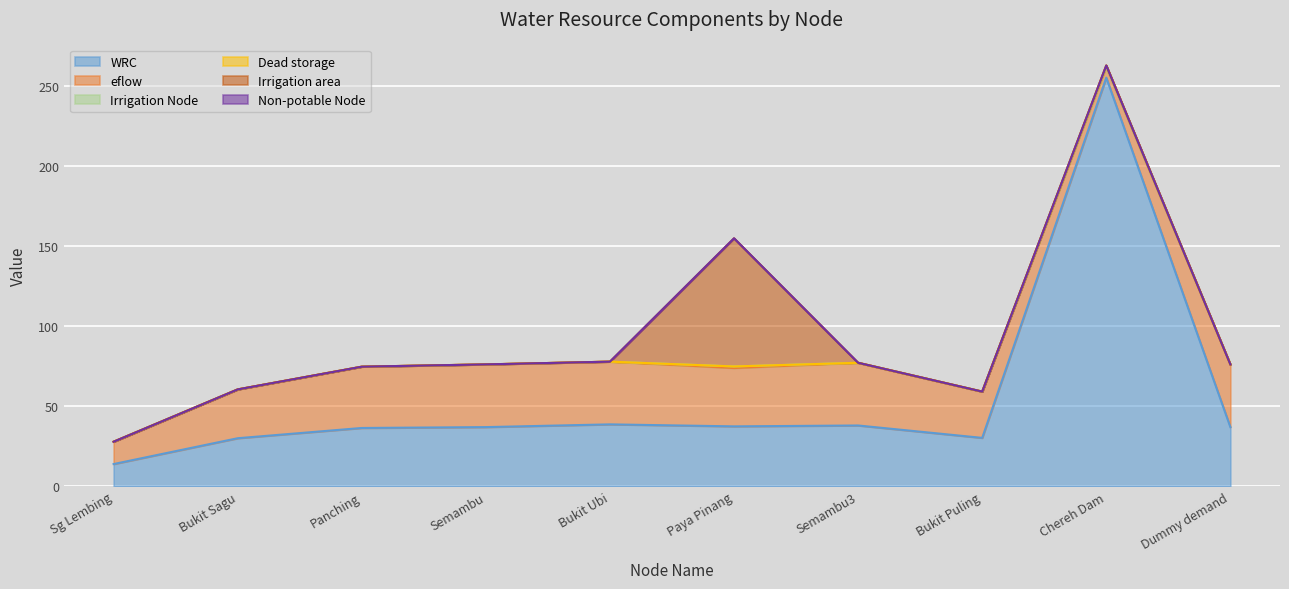

In Dead storage, how many points are higher than both neighbors (excluding endpoints)?

1